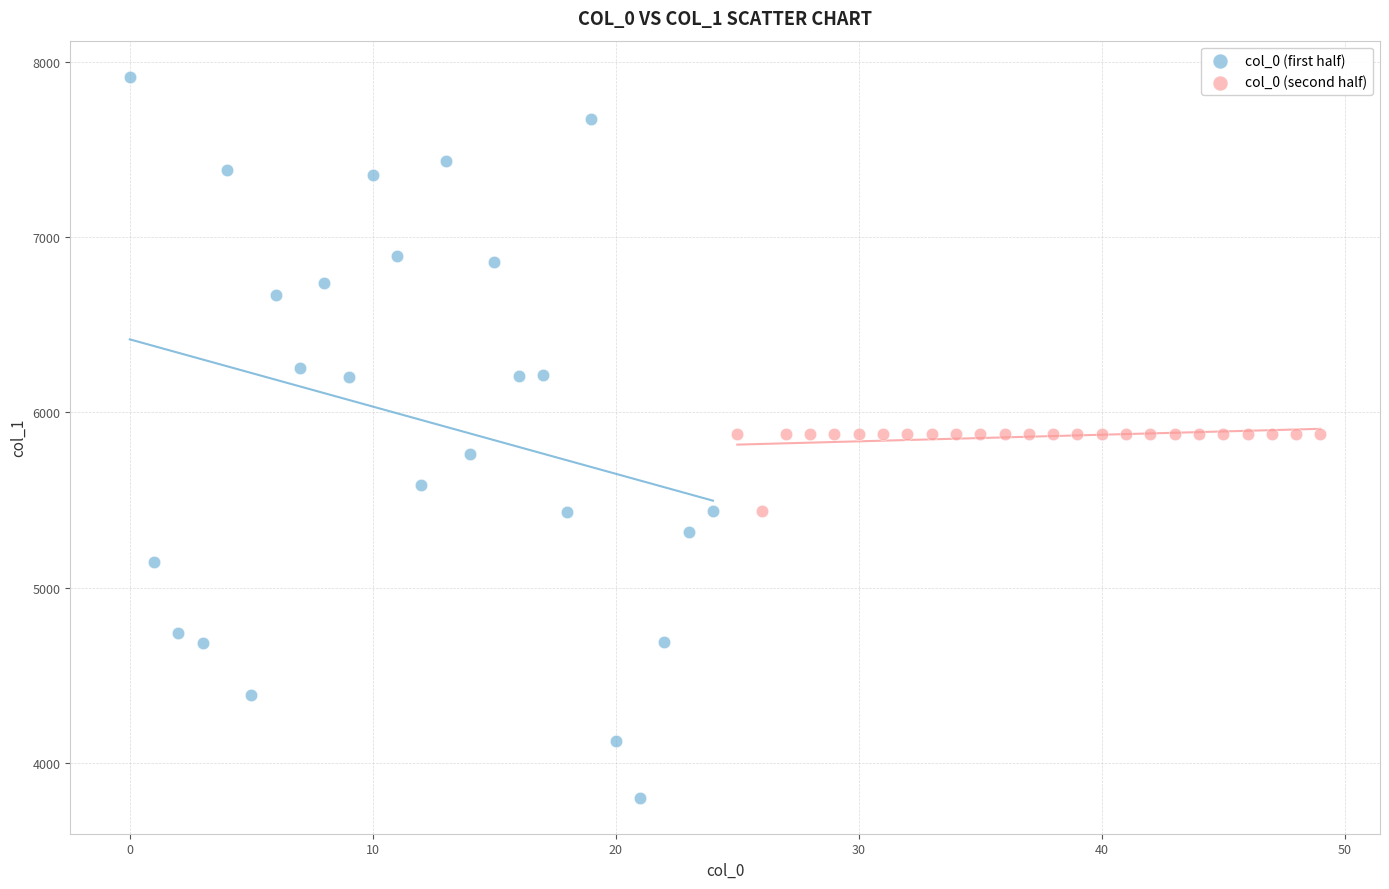

Which series has the largest Y range (max minus min)?

col_0 (first half)